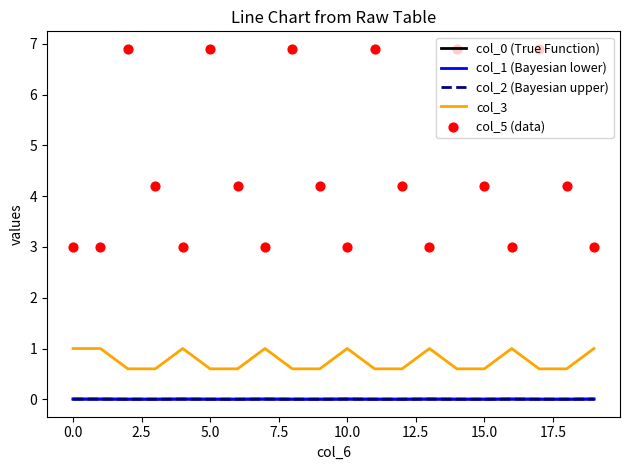

Which series contains the lowest Y value?

col_1 (Bayesian lower)